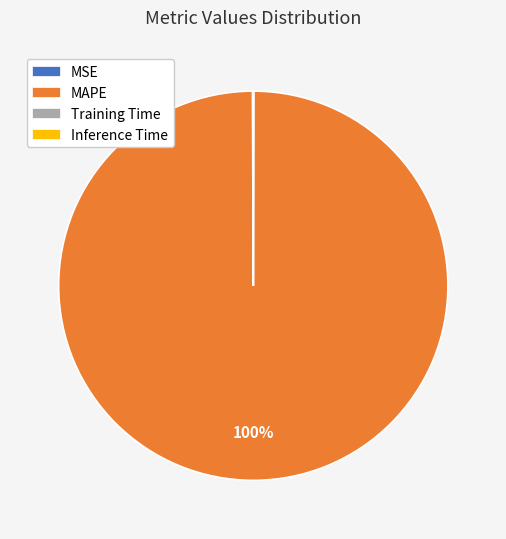

To the nearest percent, what is the difference between the largest and smallest slice percentages?

100%